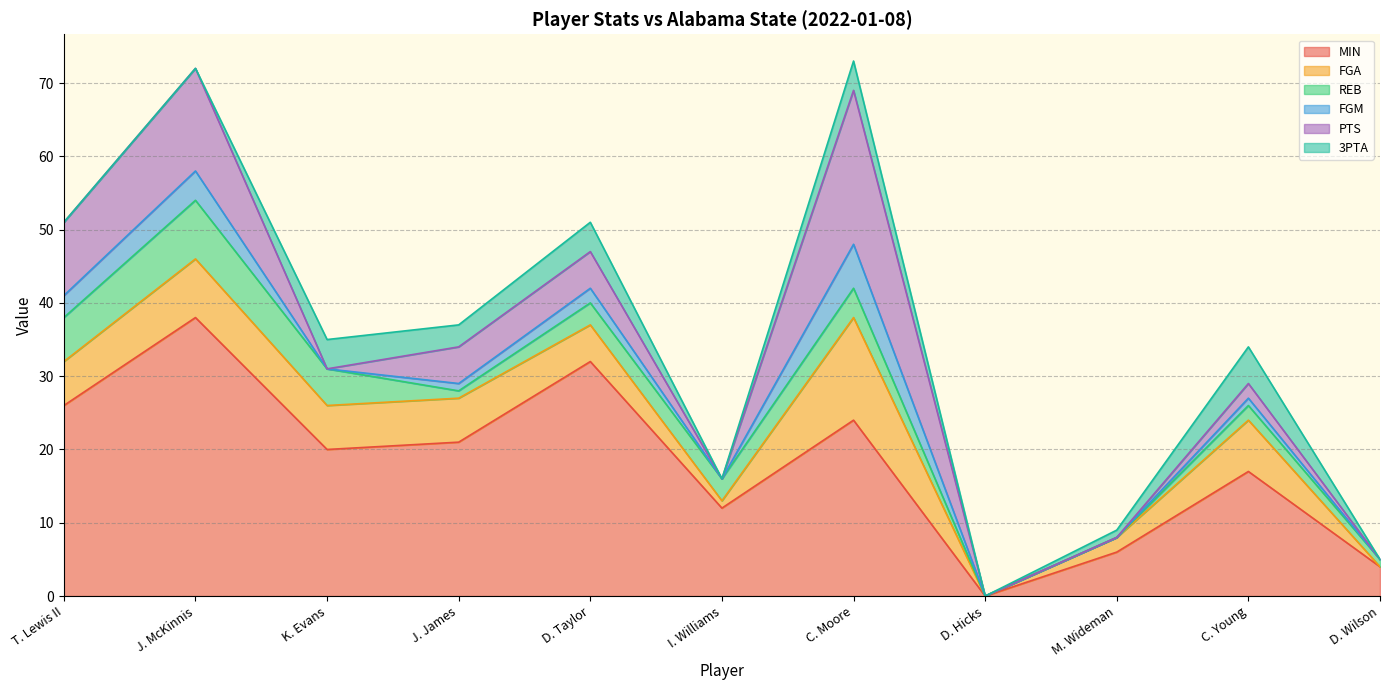

What are all the series names shown in the legend?

MIN, FGA, REB, FGM, PTS, 3PTA